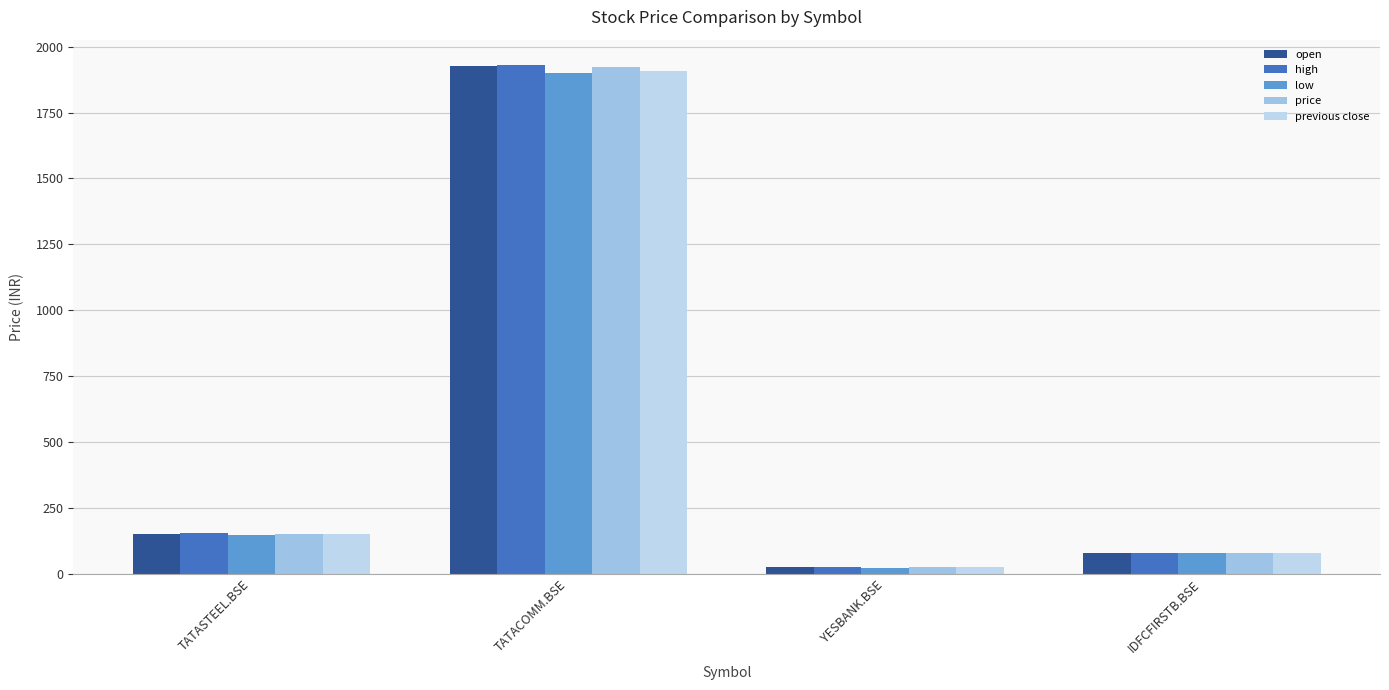

How many data points in low are above 148?

2